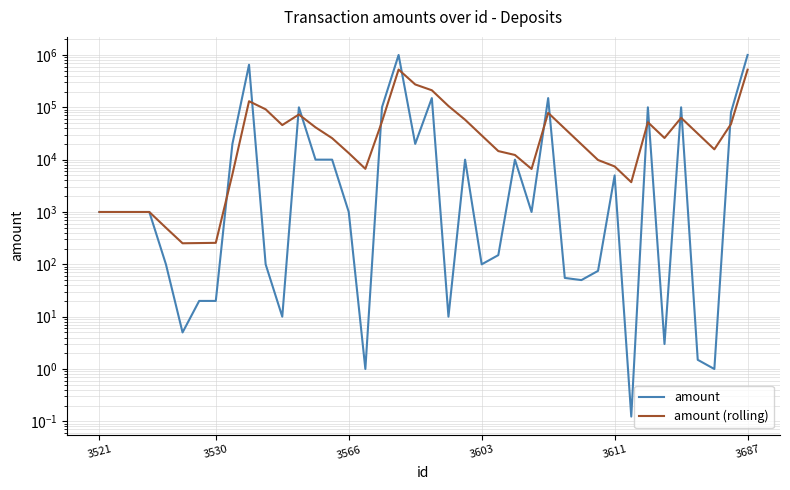

What is the maximum value shown in the chart?

1000000.0